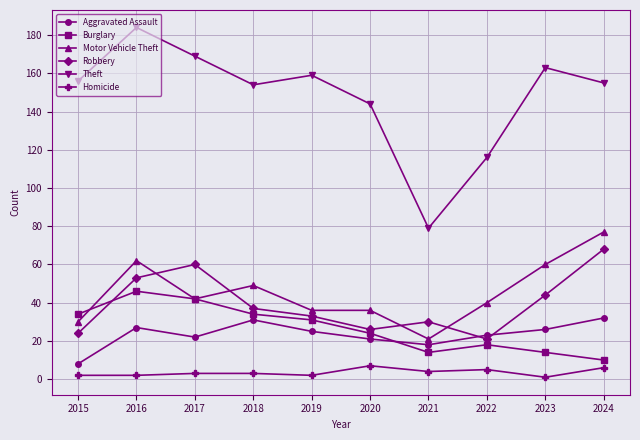

Rank the series by their maximum value, from lowest to highest.

Homicide, Aggravated Assault, Burglary, Robbery, Motor Vehicle Theft, Theft